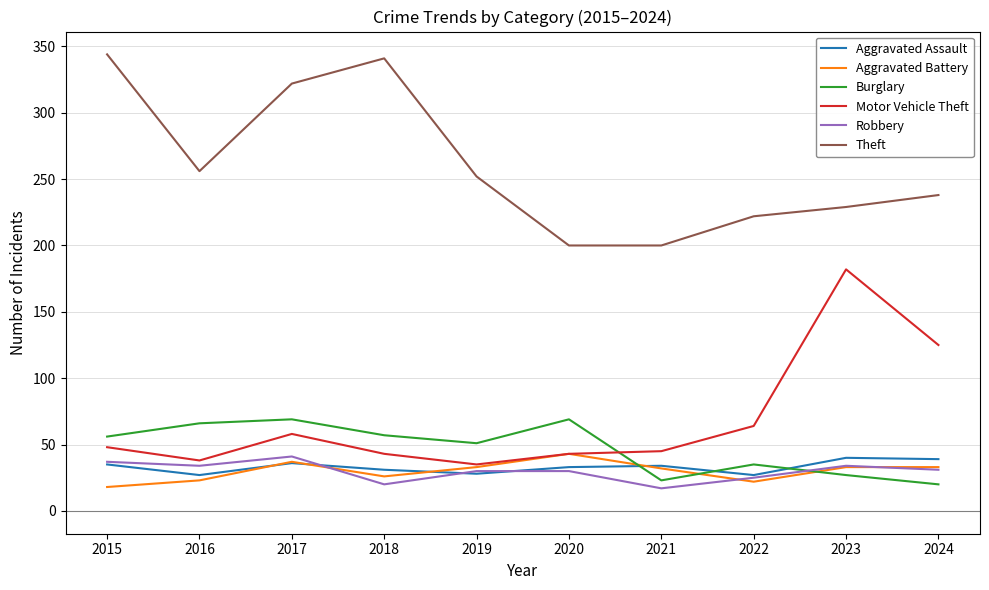

The Motor Vehicle Theft series shows 35 at 2019. True or false?

True